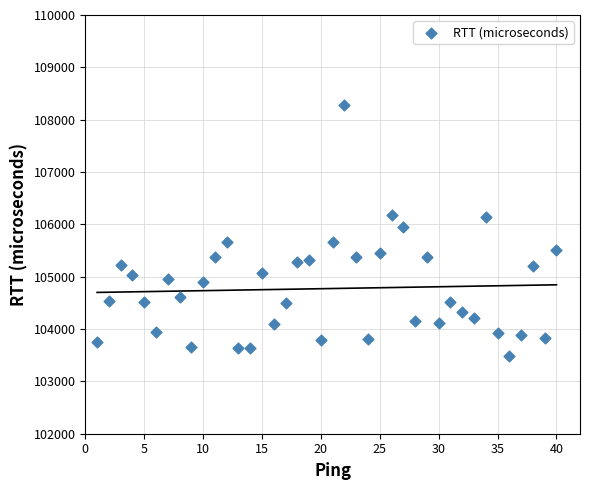

What is the range of X values (max minus min)?

39